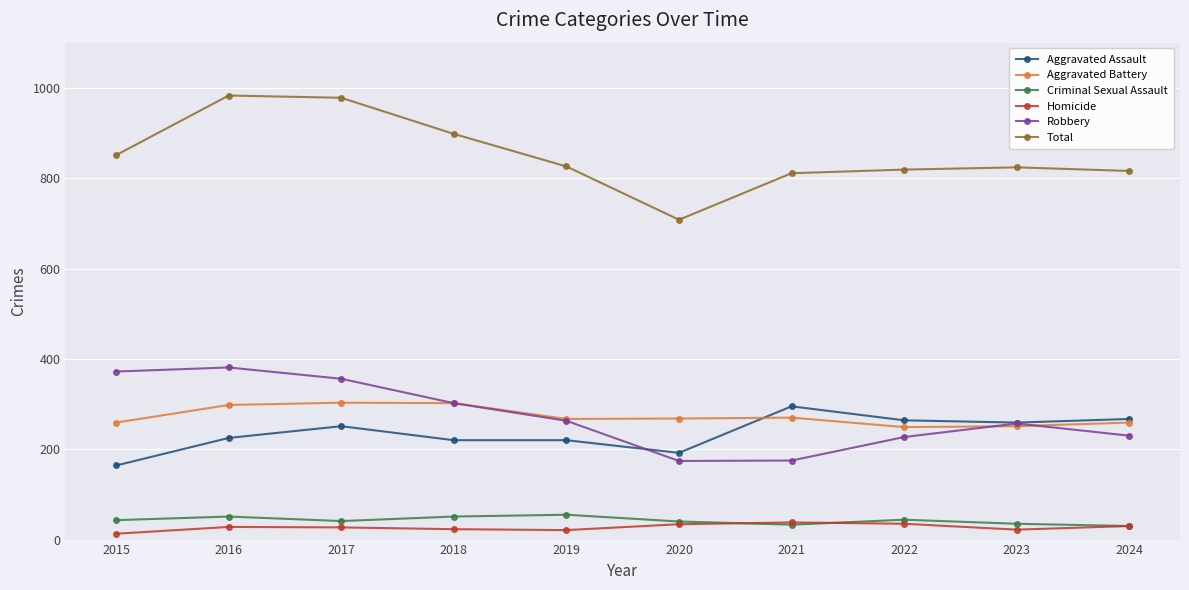

What is the difference between the Aggravated Assault values at 2021 and 2020?

103